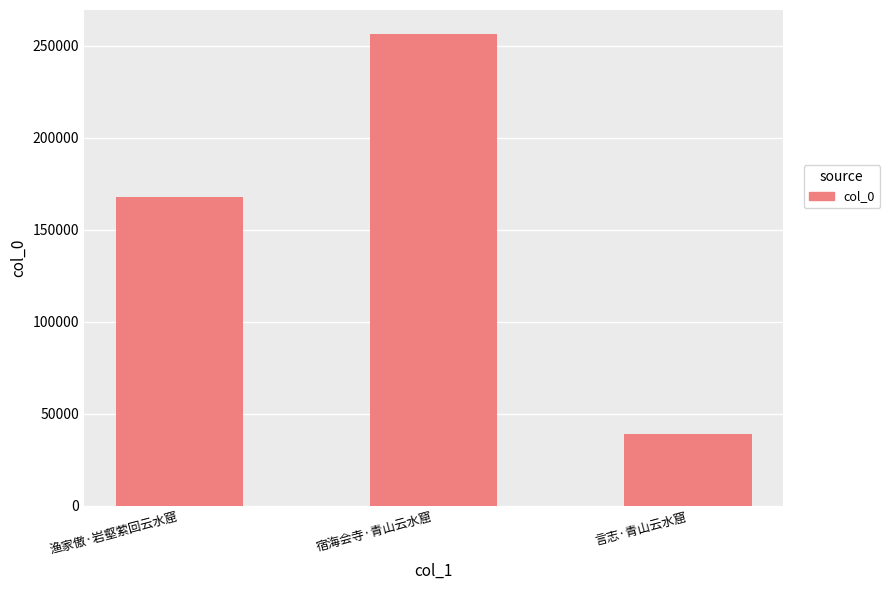

What is the smallest value displayed?

39040